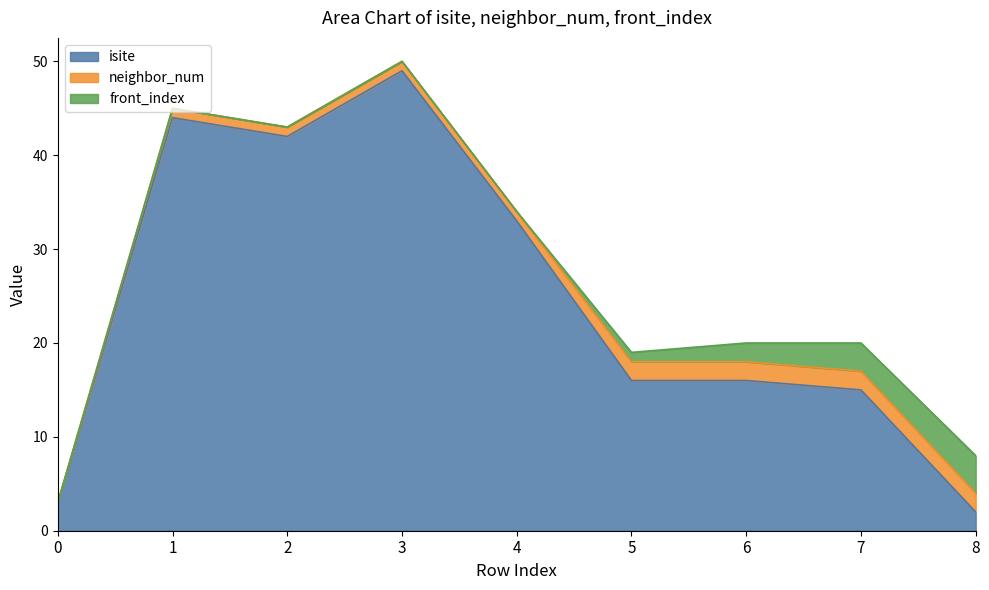

What is the average value of the front_index series?

1